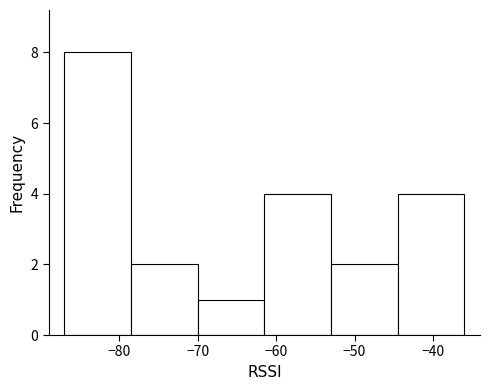

Reading left to right, transcribe this chart: for each bar, give the range it covers on the x-axis and its height. Neither the bar edges nor the heights are printed on the chart, so give them approximately, as read against the axes.

-87.0 to -78.5: 8
-78.5 to -70.0: 2
-70.0 to -61.5: 1
-61.5 to -53.0: 4
-53.0 to -44.5: 2
-44.5 to -36.0: 4